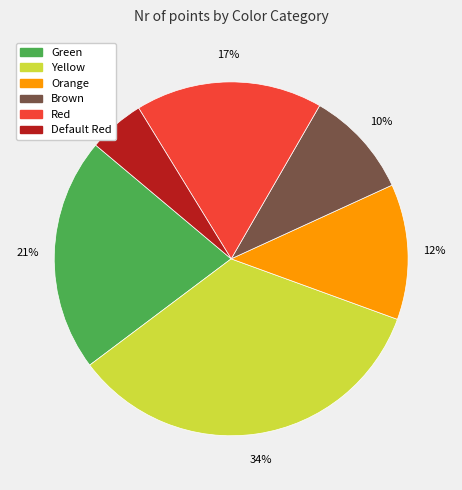

Approximately how many times larger is the value at Orange compared to Yellow?

0.4